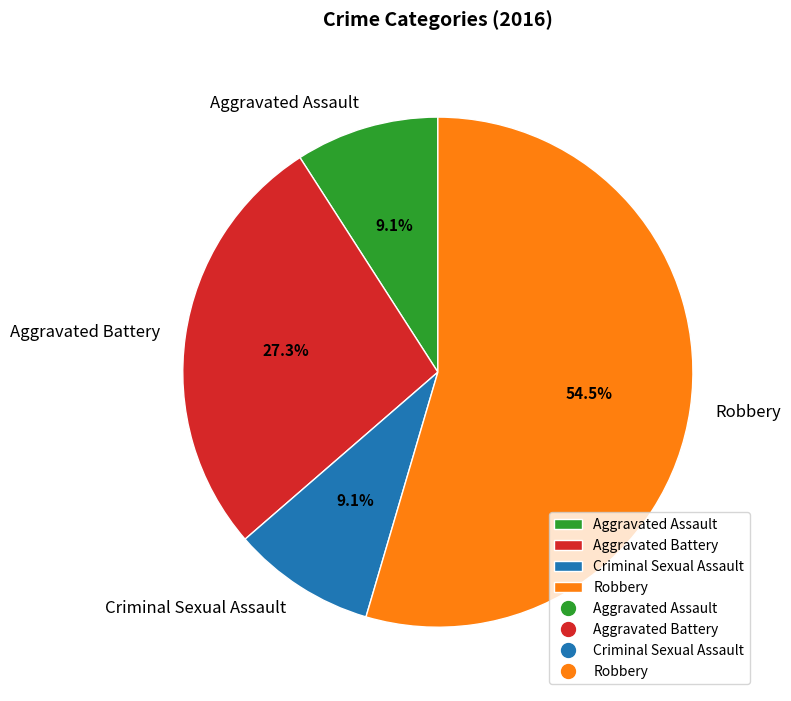

Combined, do Criminal Sexual Assault and Robbery account for over 50%?

Yes